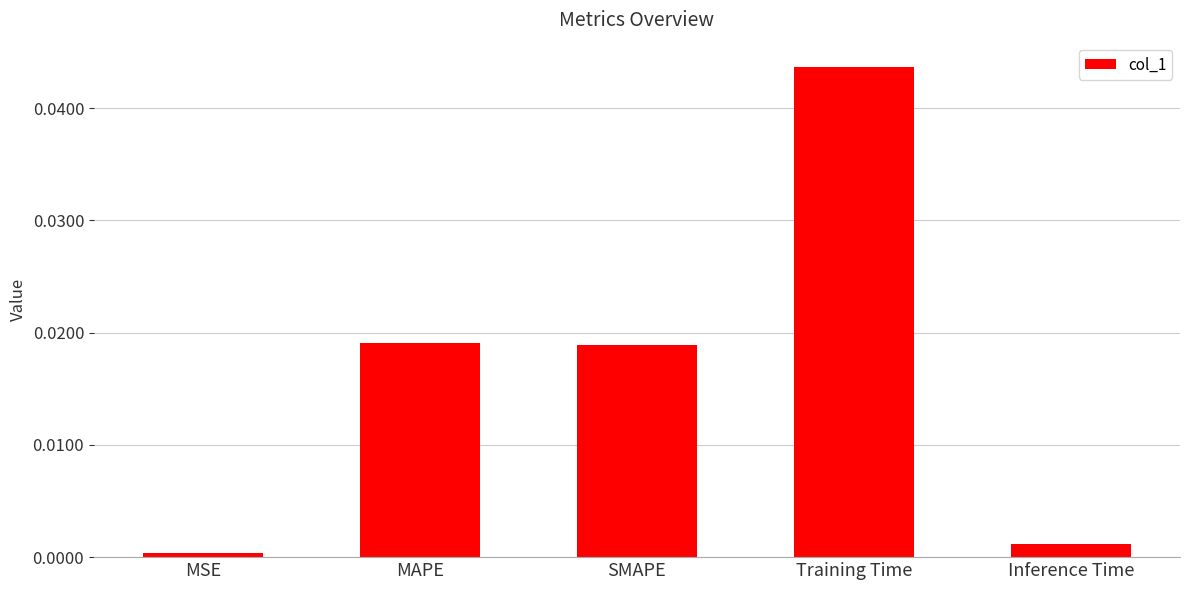

Which label corresponds to the largest value in the chart?

Training Time